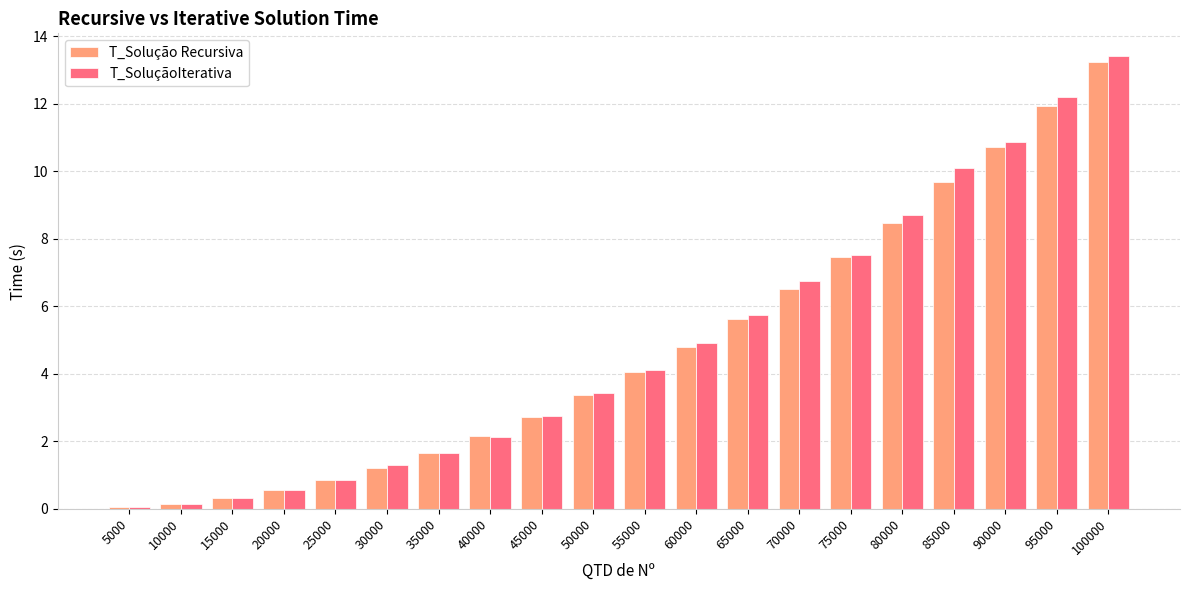

The T_SoluçãoIterativa series shows 13.4 at 100000. True or false?

True